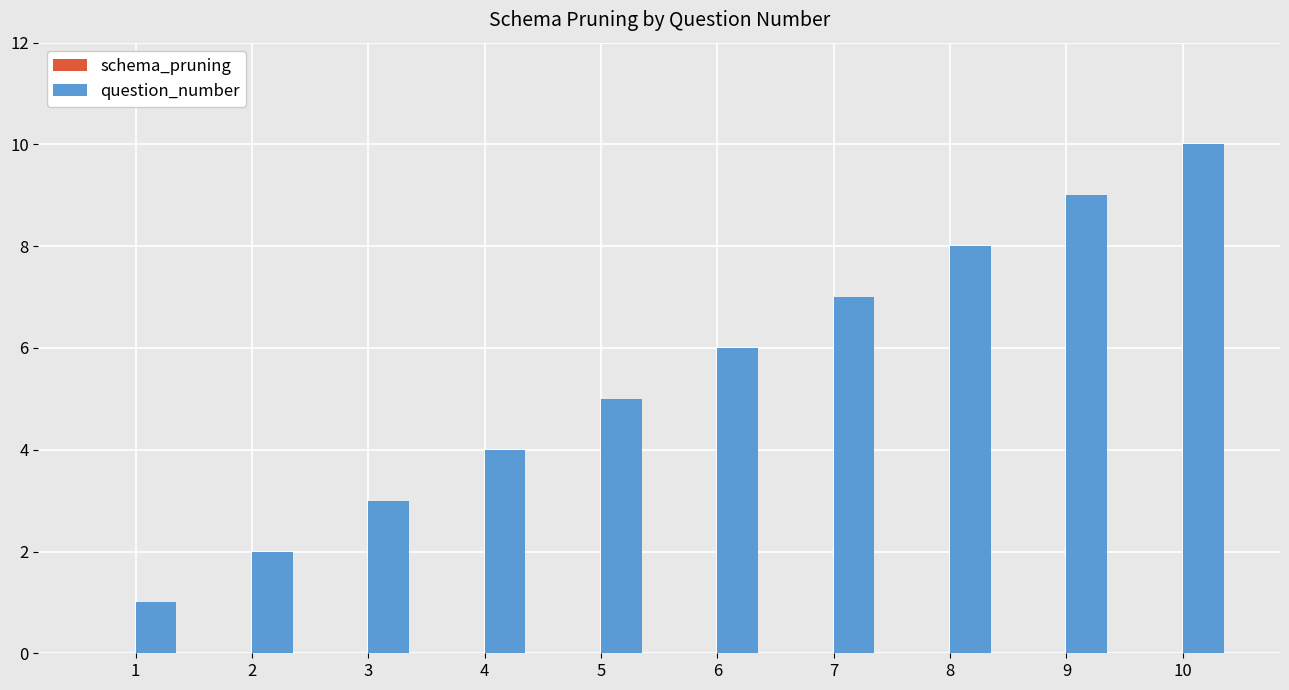

What is the change in value from 7 to 9?

+2